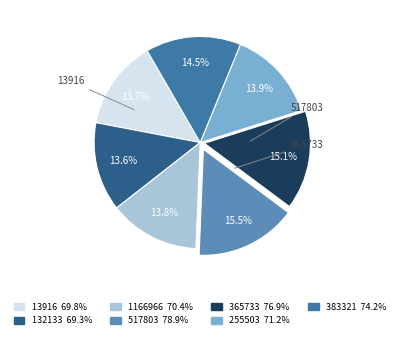

What is the total percentage of 13916 and 365733?

28.7%